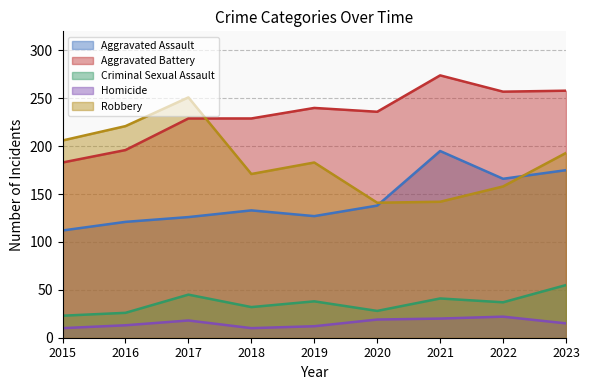

What is the minimum value shown in the chart?

10